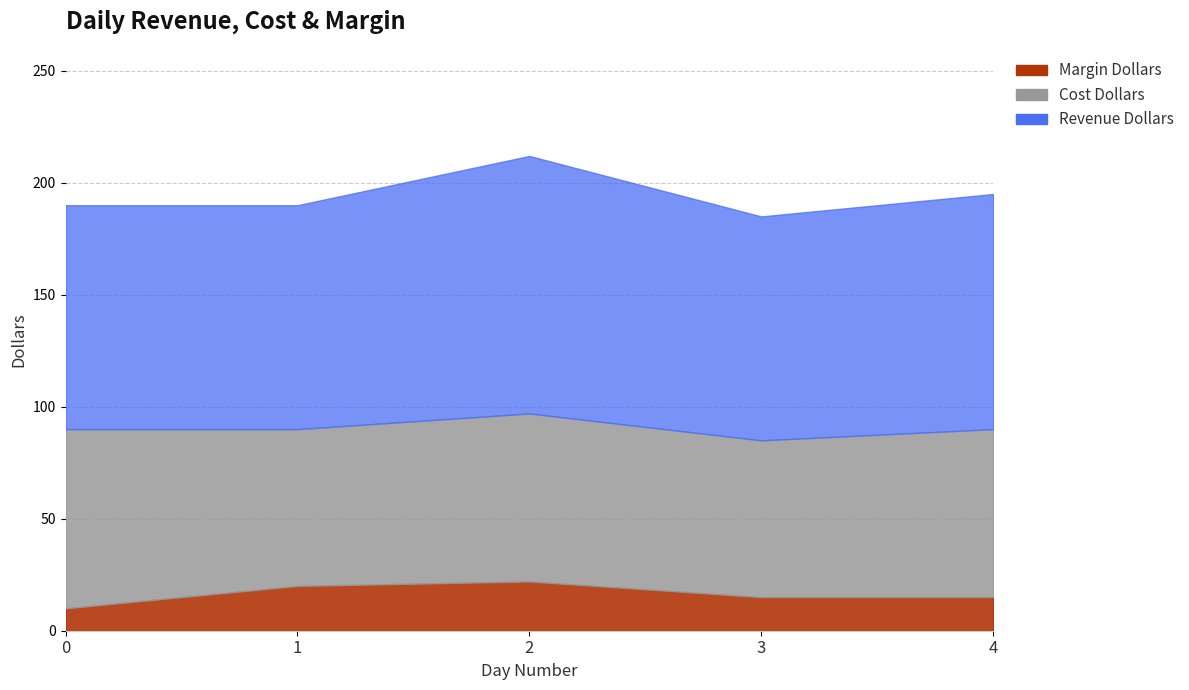

The Cost Dollars series shows 137 at 0. True or false?

False